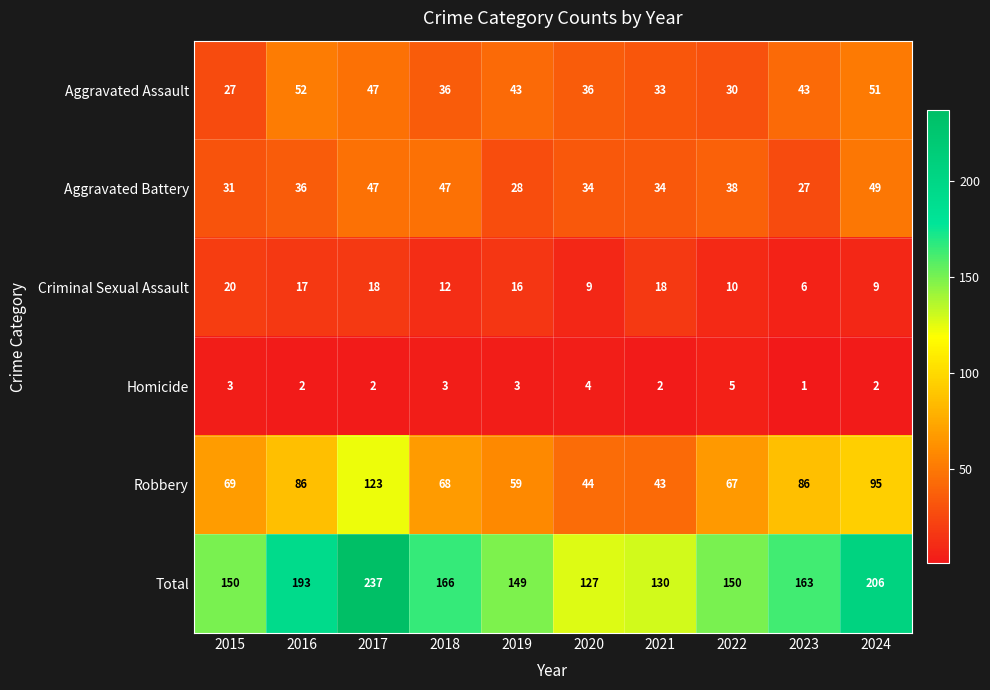

What is the maximum value shown in the chart?

237